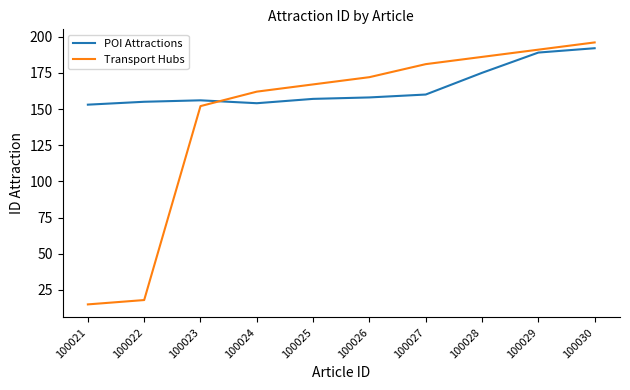

Does the chart have visible grid lines?

No